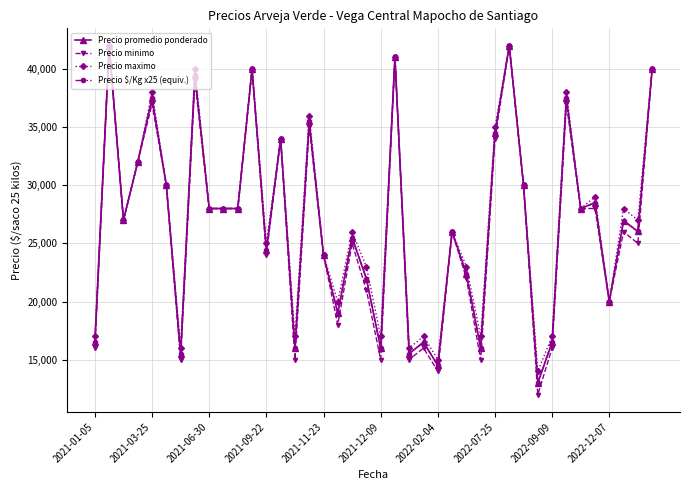

What is the smallest value displayed?

12000